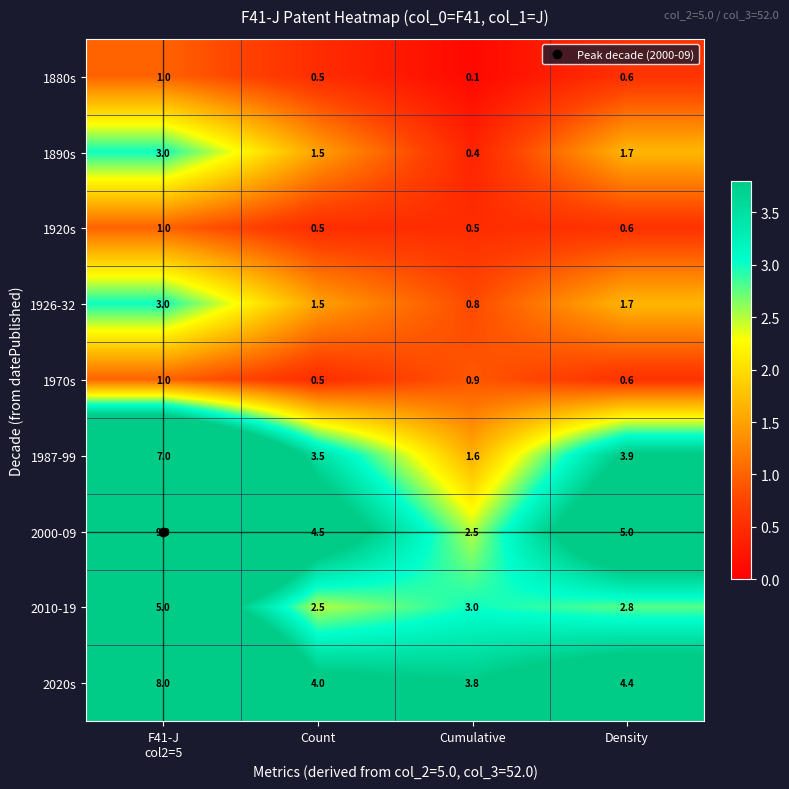

At which category is the sum across all series the highest?

F41-J
col2=5